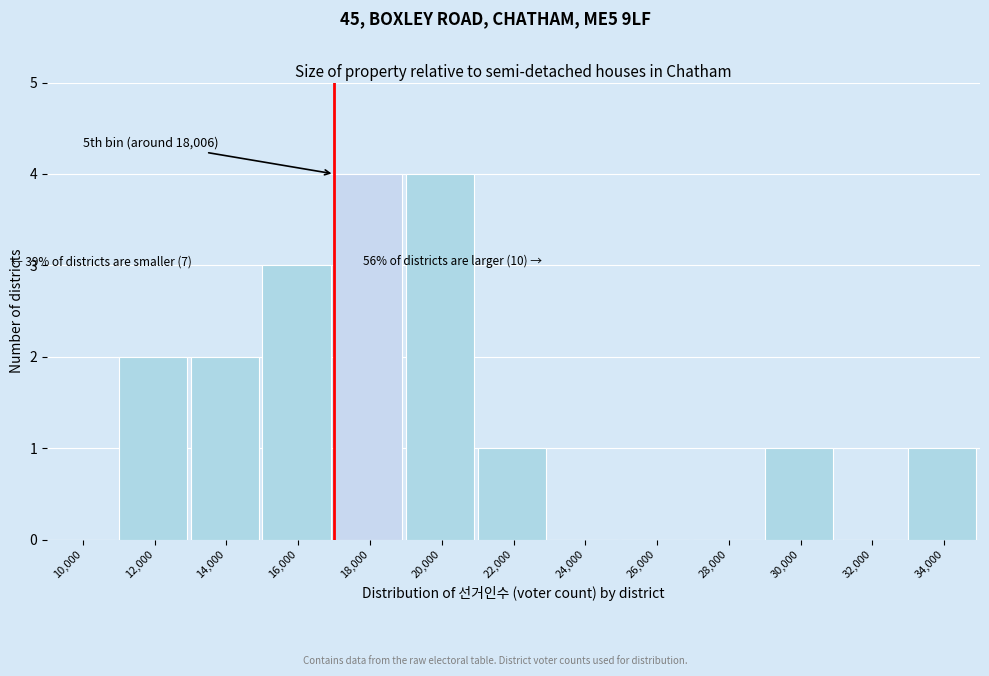

Reading left to right, transcribe all the data shown in this chart.

10,000=0	12,000=2	14,000=2	16,000=3	18,000=4	20,000=4	22,000=1	24,000=0	26,000=0	28,000=0	30,000=1	32,000=0	34,000=1